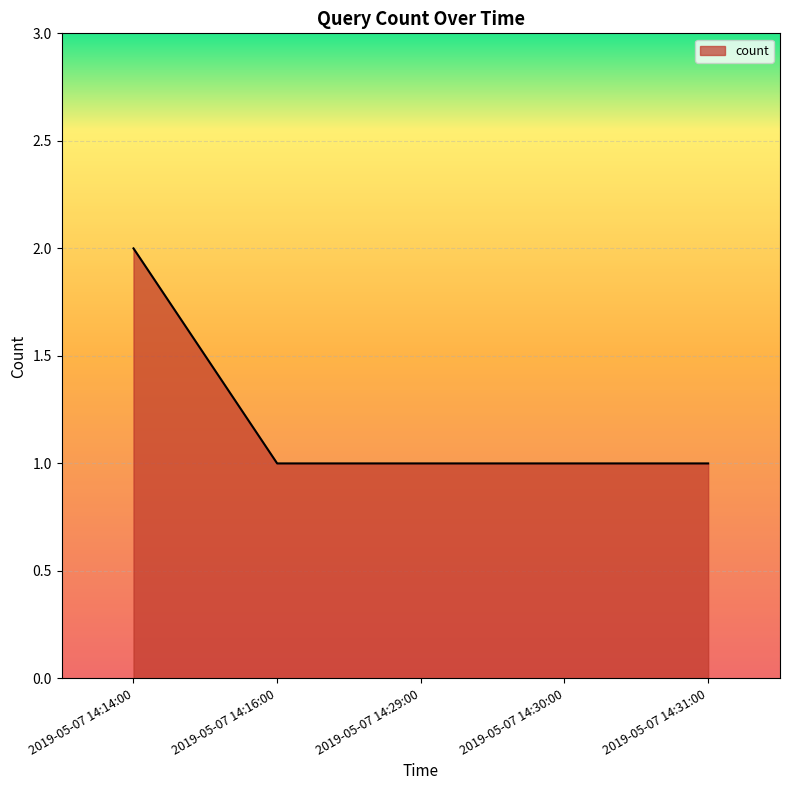

The chart shows a value of 1 at 2019-05-07 14:14:00. True or false?

False